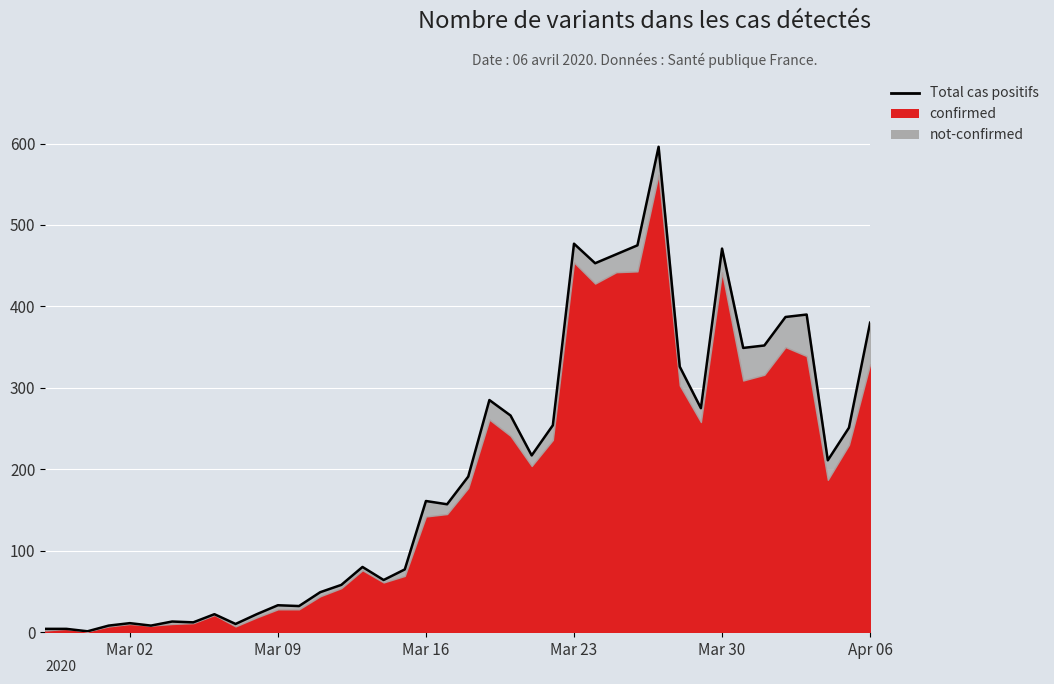

What is the smallest value displayed?

1